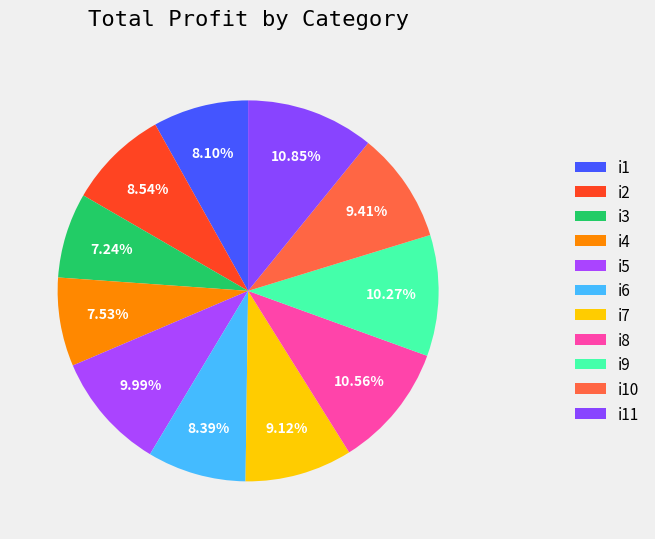

True or false: i9 accounts for 10% of the total.

True